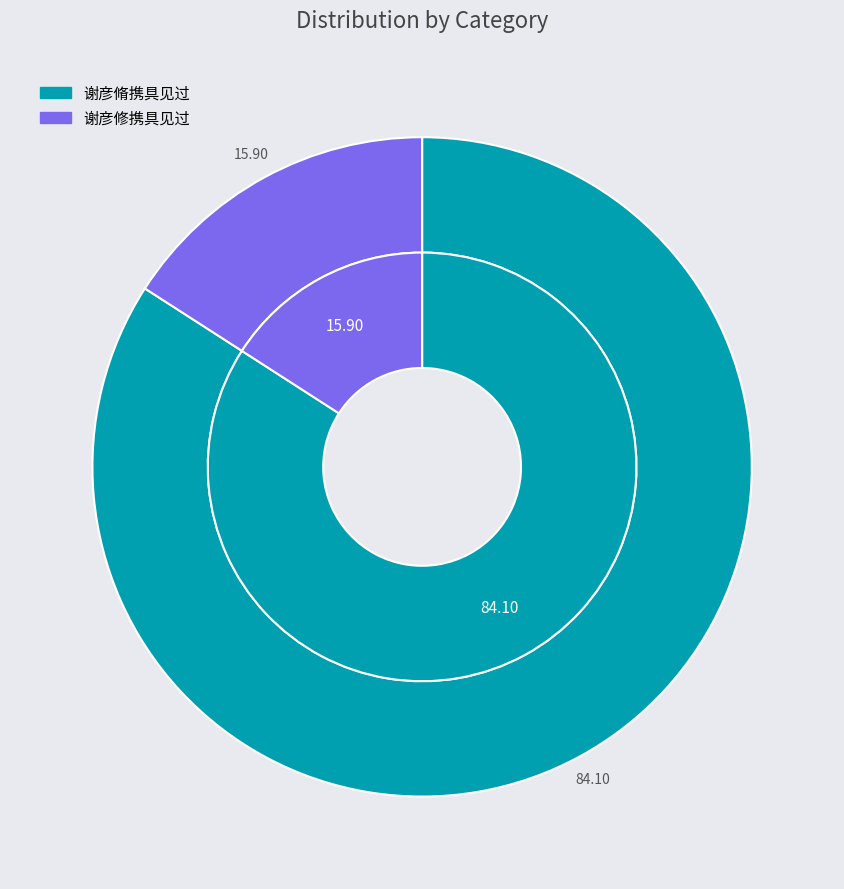

To the nearest percent, what is the difference between the 谢彦脩携具见过 and 谢彦修携具见过 slice percentages?

68%